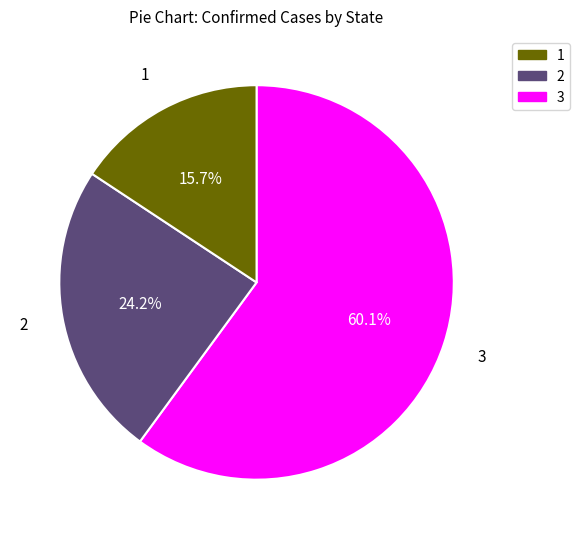

What is the smallest slice in the pie chart?

3